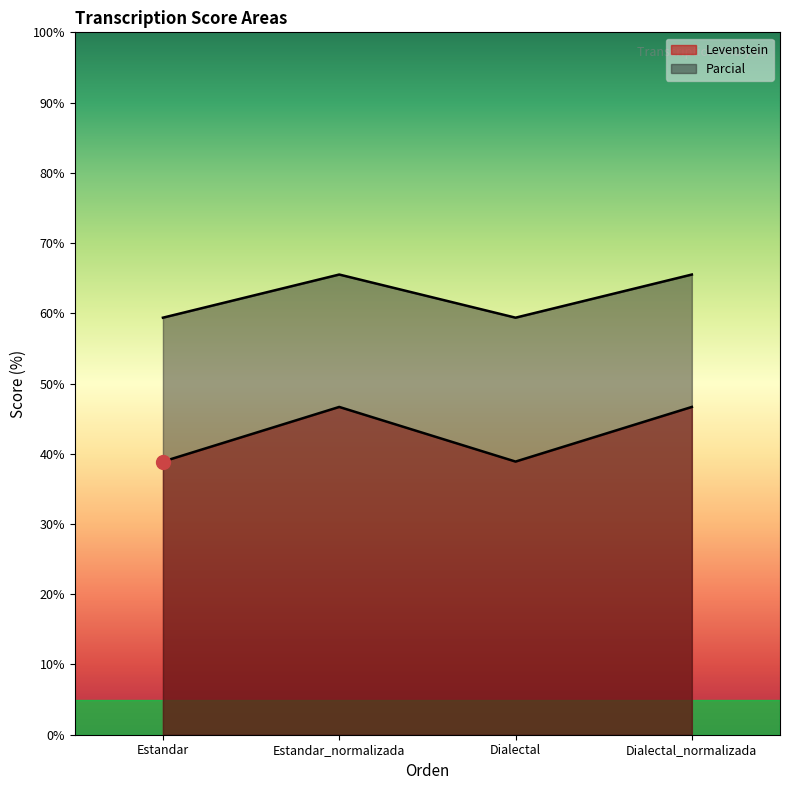

What position from the right is Dialectal_normalizada?

1